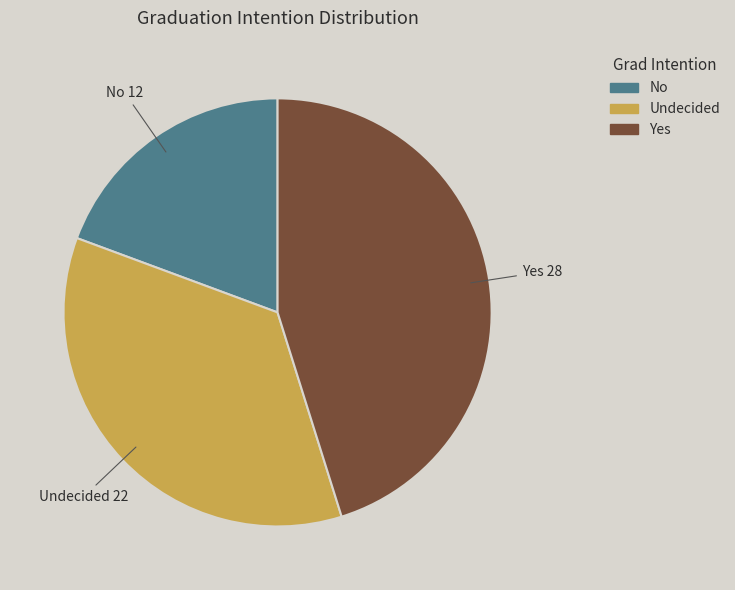

Approximately how many times larger is the value at No compared to Undecided?

0.5